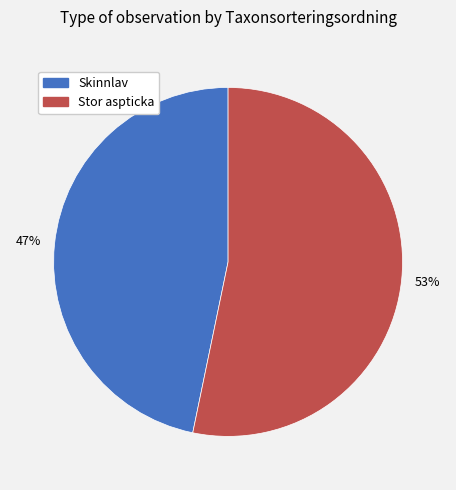

To the nearest percent, what is the average slice percentage?

50%